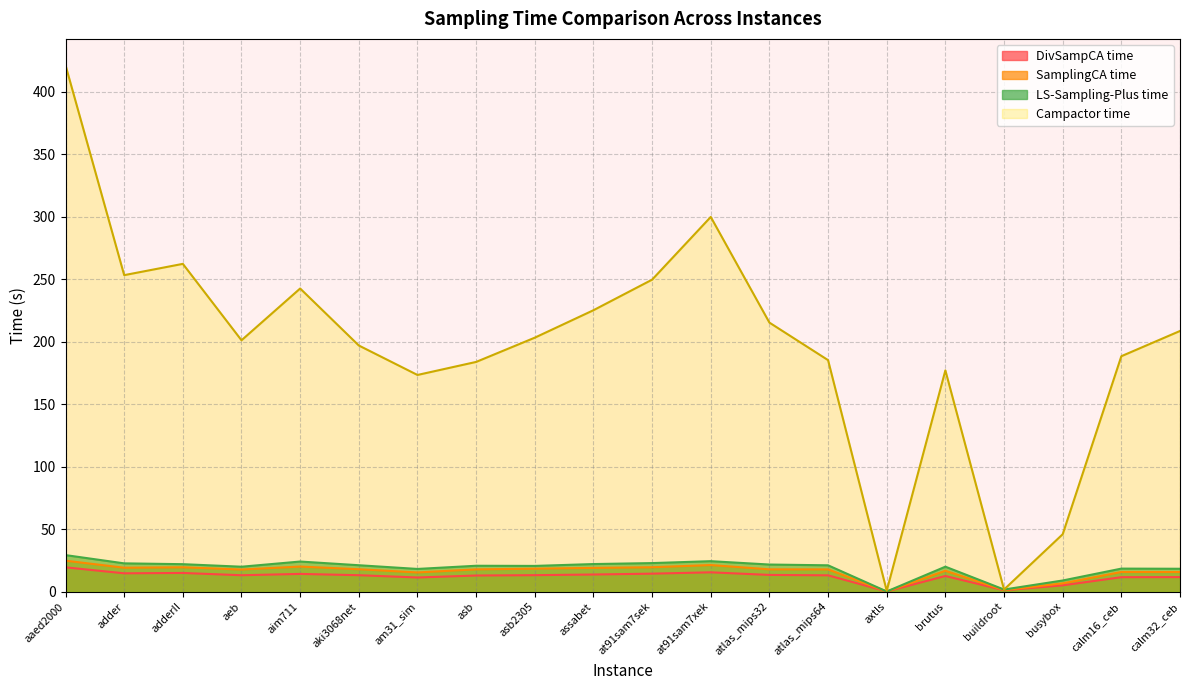

How many intersections are there between SamplingCA_time and DivSampCA_time?

2